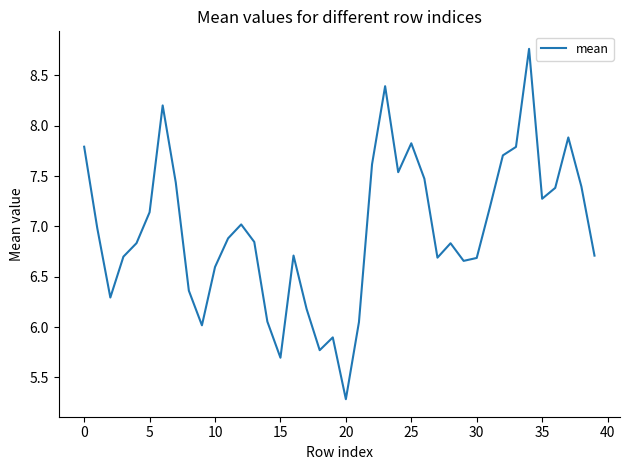

What is the greatest value displayed?

8.8